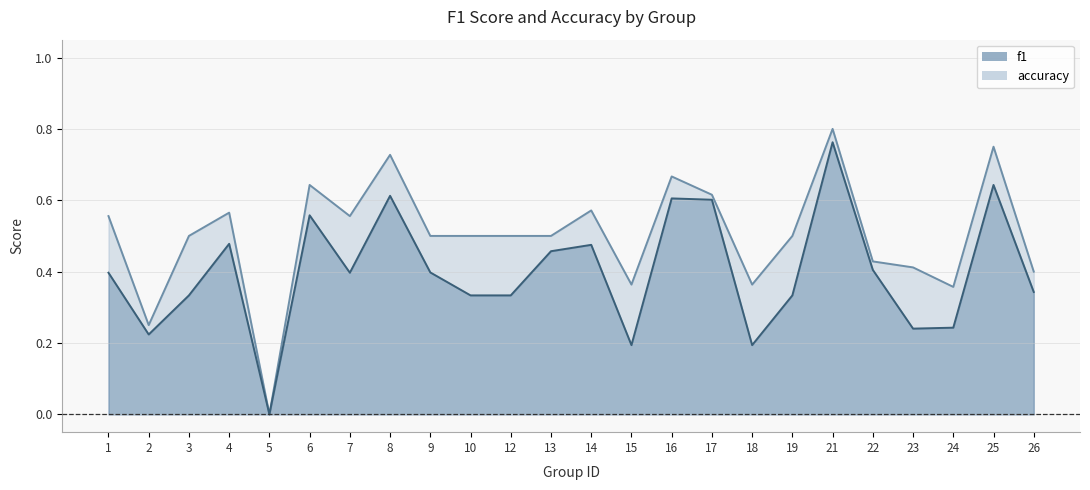

How many categories are shown in the chart?

24